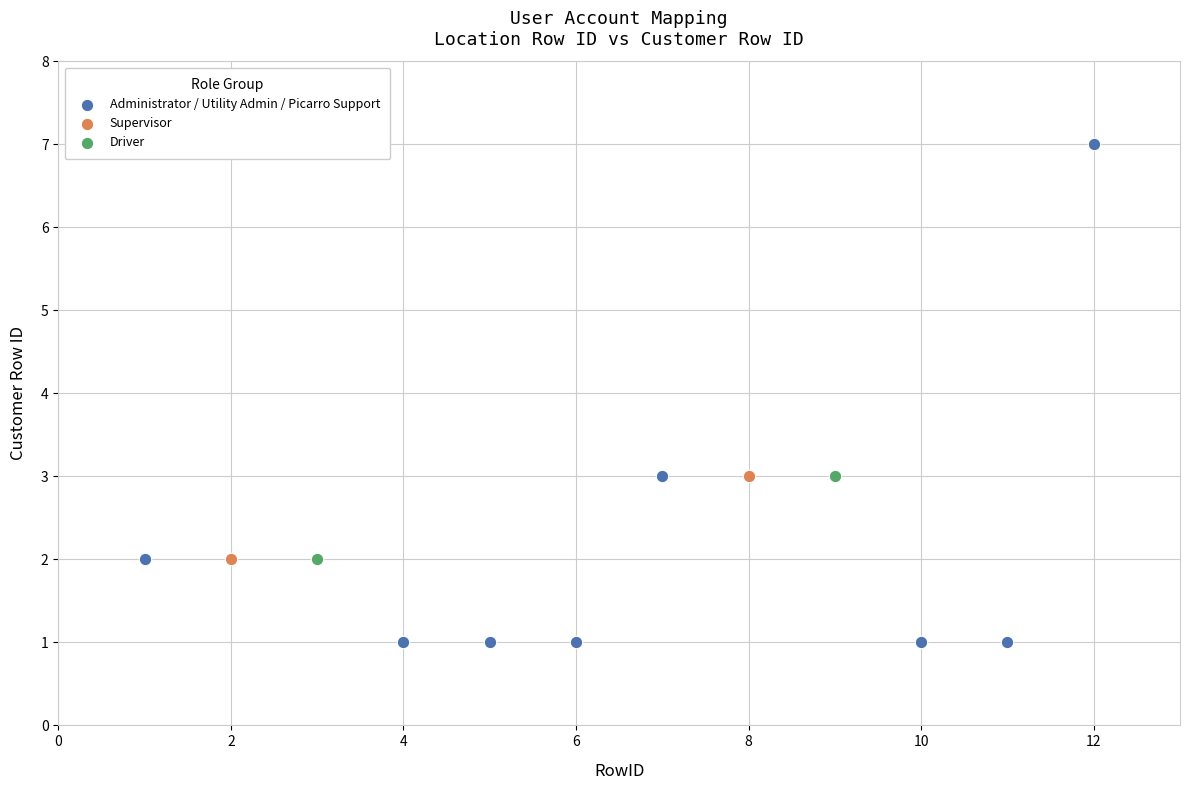

Which series has the largest Y range (max minus min)?

Administrator / Utility Admin / Picarro Support